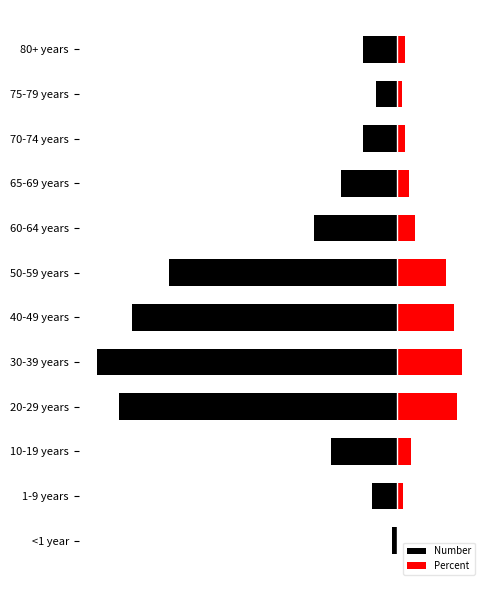

Rank the categories by Percent value from highest to lowest.

4, 3, 5, 6, 7, 2, 8, 11, 9, 1, 10, 0